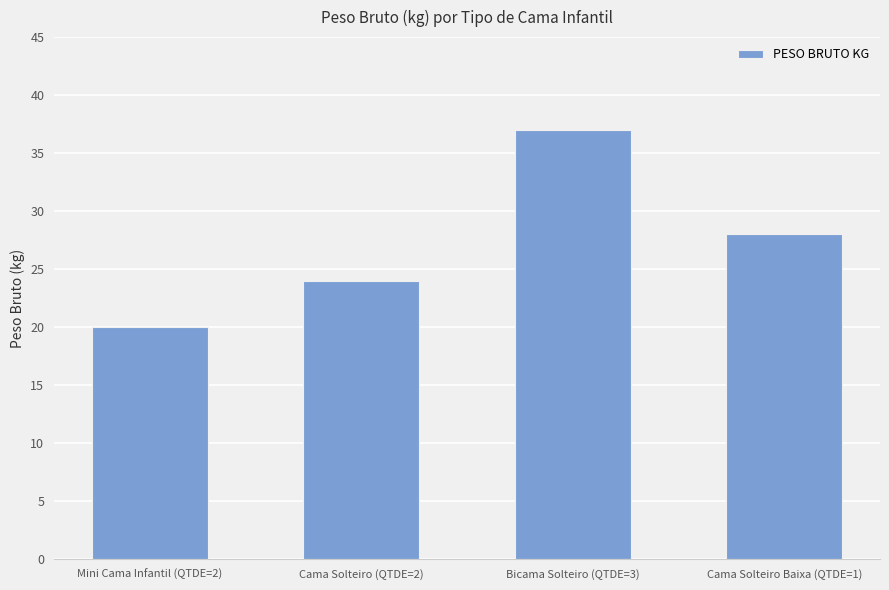

What is the change in value from Bicama Solteiro (QTDE=3) to Cama Solteiro Baixa (QTDE=1)?

-9